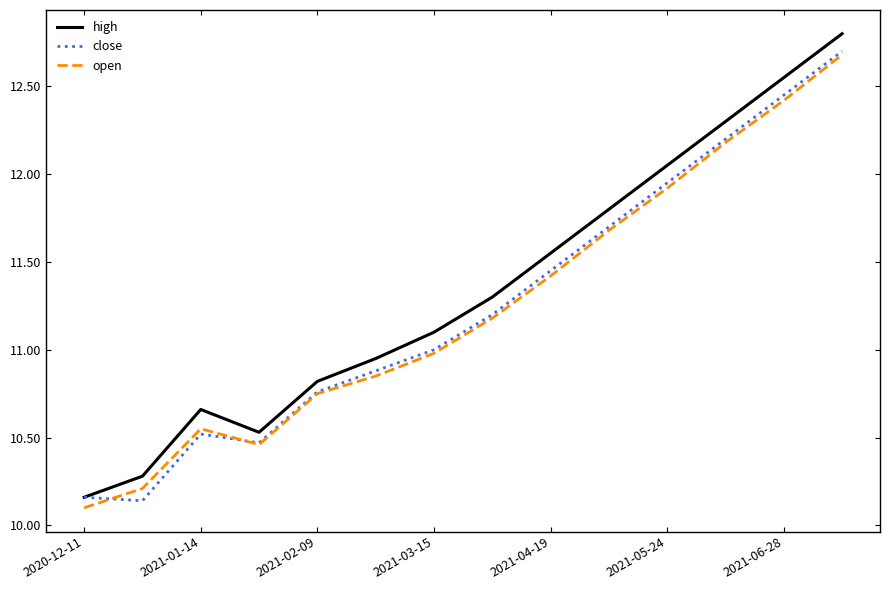

True or false: high and open cross at least once.

False